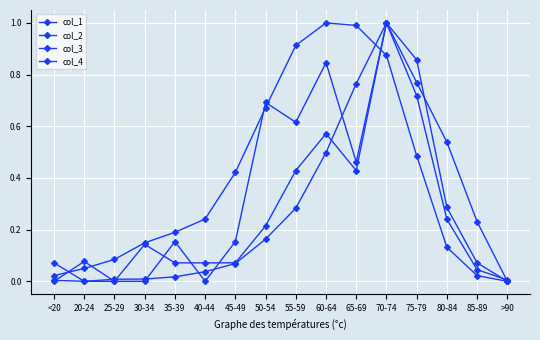

Is this an area chart (filled region under the line)?

No